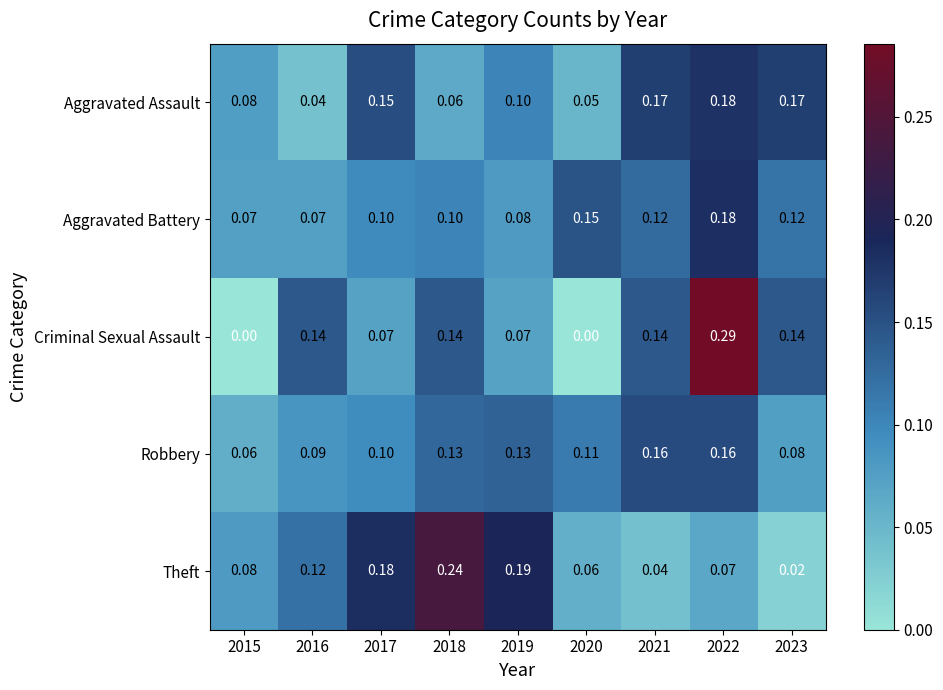

Which series has the widest spread of values?

Criminal Sexual Assault